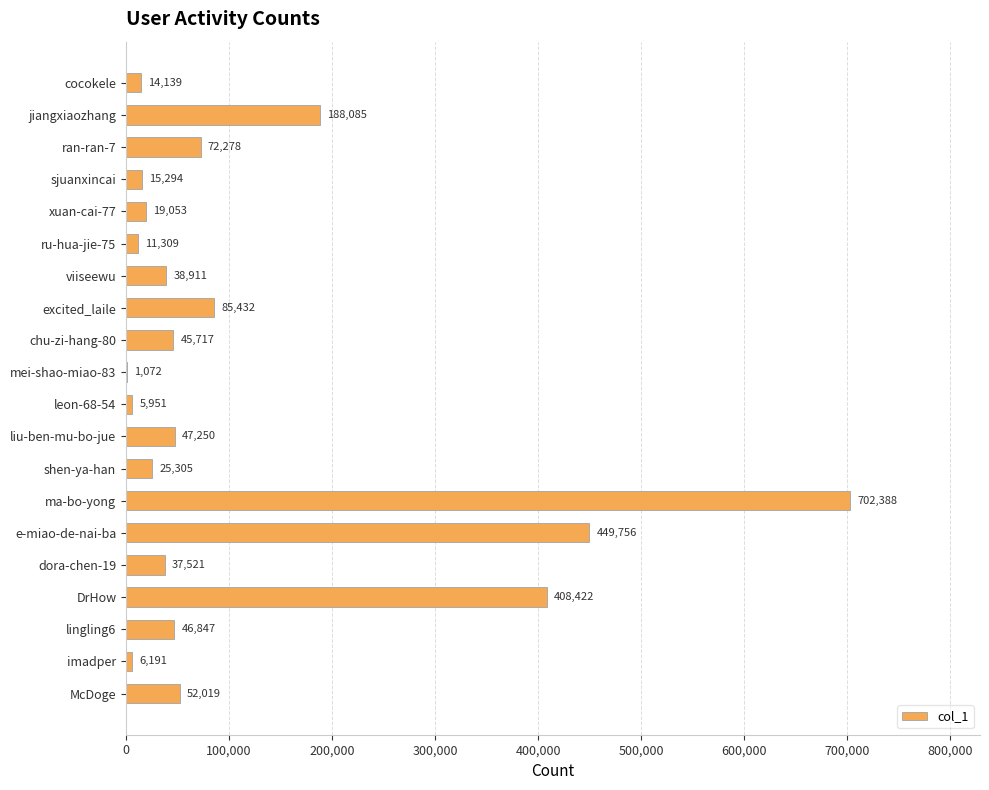

Reading bottom to top, extract all data points from this chart.

McDoge=52019	imadper=6191	lingling6=46847	DrHow=408422	dora-chen-19=37521	e-miao-de-nai-ba=449756	ma-bo-yong=702388	shen-ya-han=25305	liu-ben-mu-bo-jue=47250	leon-68-54=5951	mei-shao-miao-83=1072	chu-zi-hang-80=45717	excited_laile=85432	viiseewu=38911	ru-hua-jie-75=11309	xuan-cai-77=19053	sjuanxincai=15294	ran-ran-7=72278	jiangxiaozhang=188085	cocokele=14139